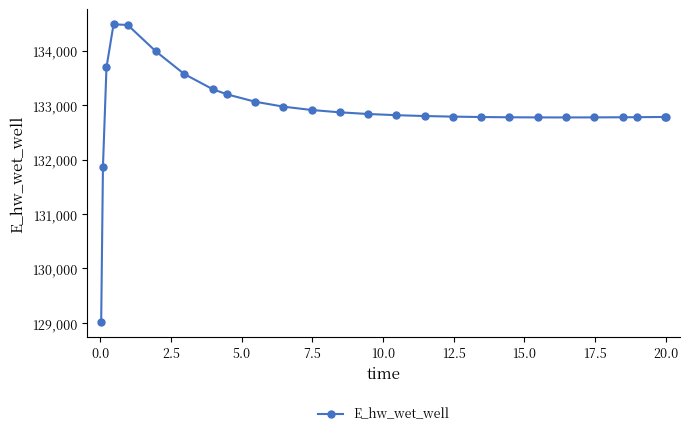

True or false: the data has more than 0 interior local peaks.

True